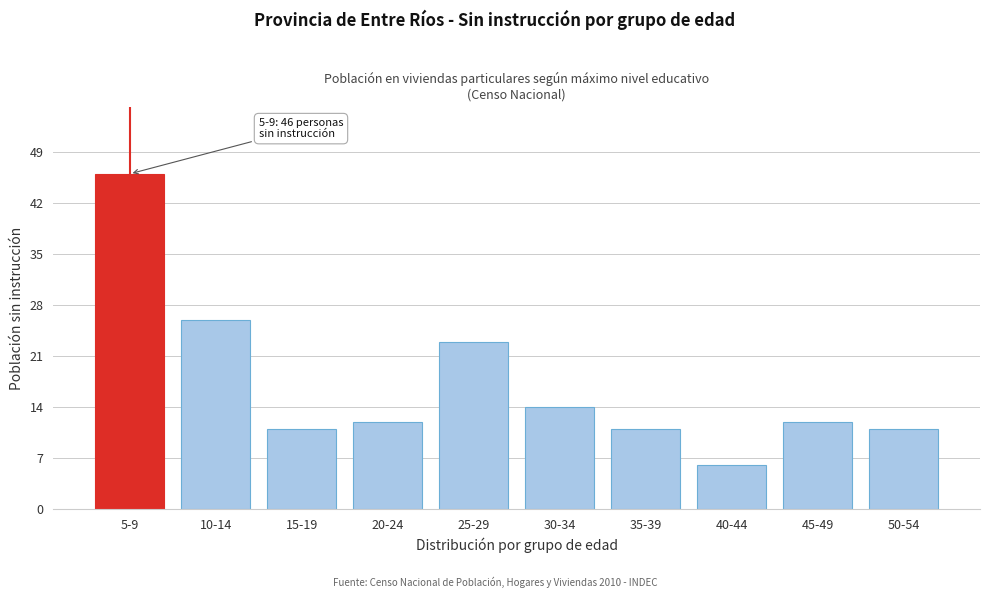

Reading left to right, list all the values displayed in this chart.

5-9=46	10-14=26	15-19=11	20-24=12	25-29=23	30-34=14	35-39=11	40-44=6	45-49=12	50-54=11